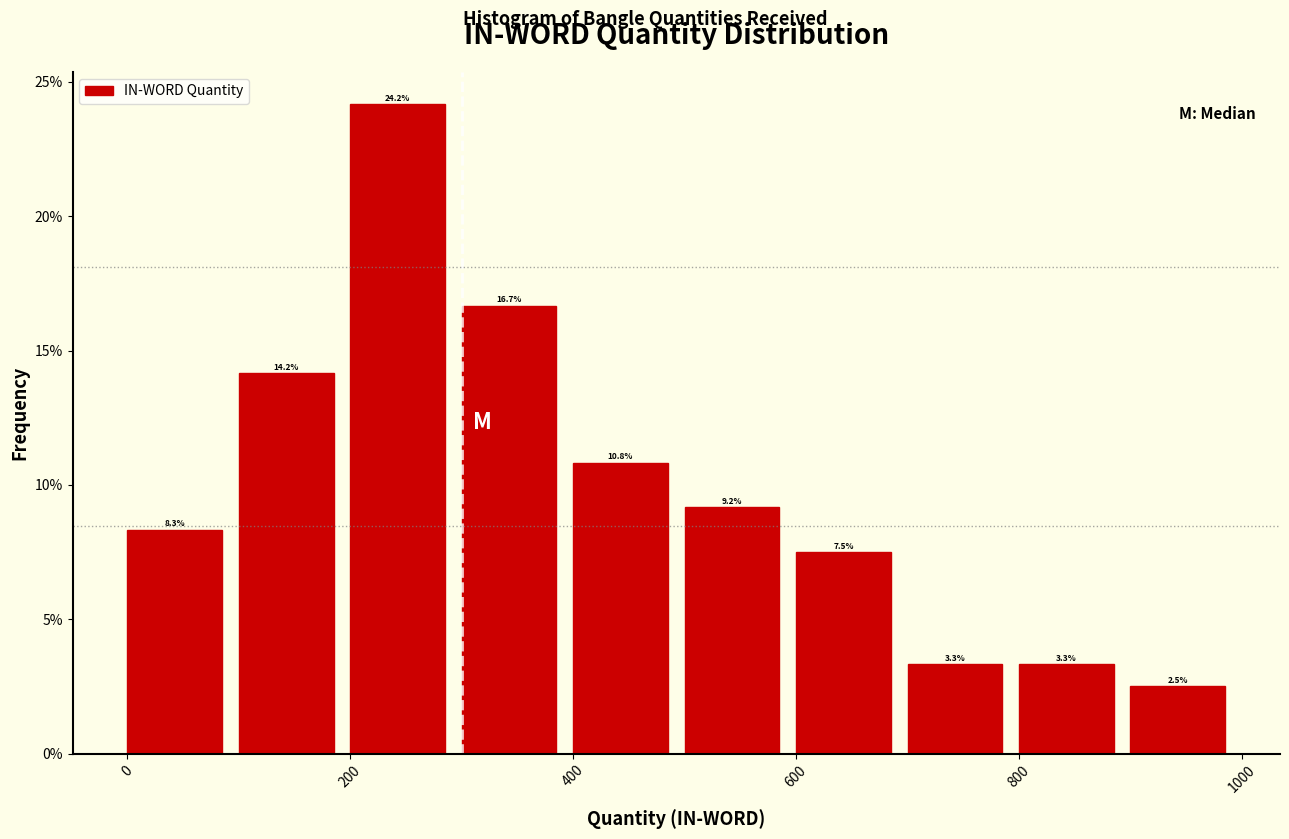

How tall is the bar that spans 800 to 900 on the x-axis?

3.3